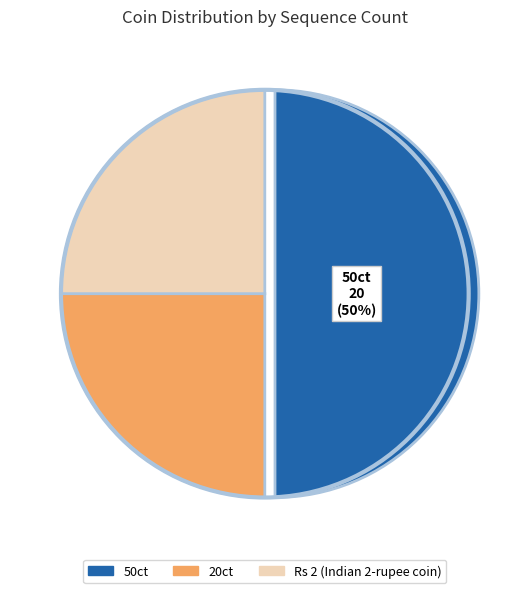

To the nearest percent, what is the difference between the largest and smallest slice percentages?

25%